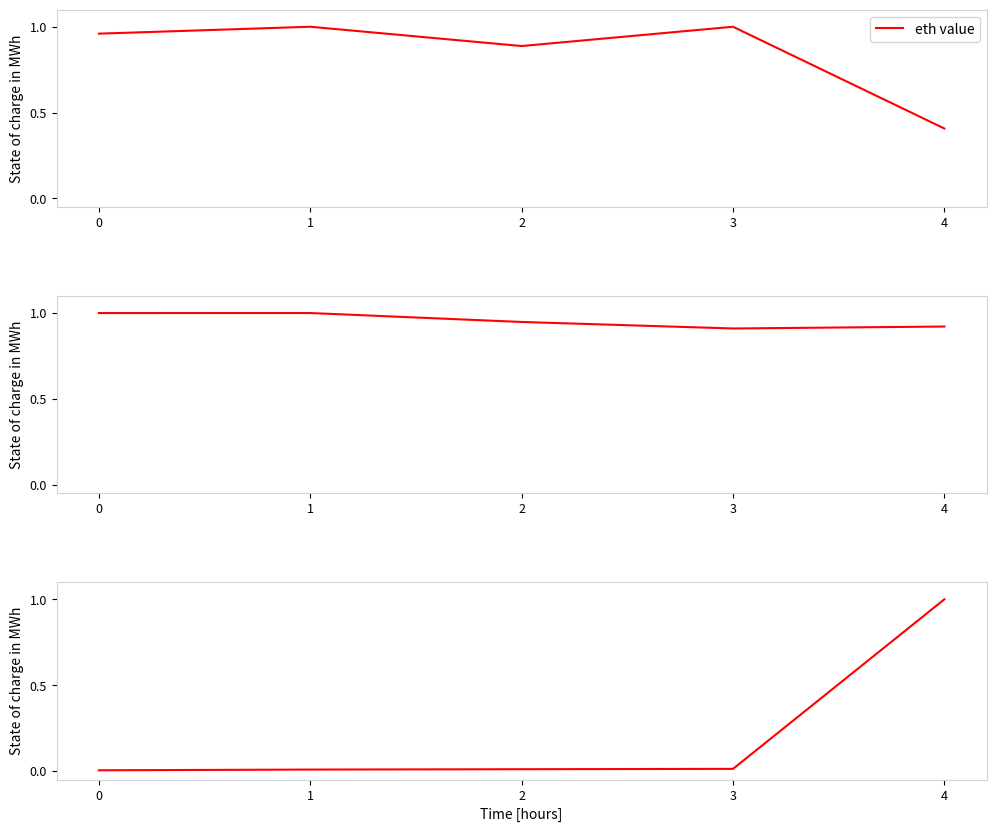

Rank the categories by eth value value from lowest to highest.

4, 2, 0, 1, 3